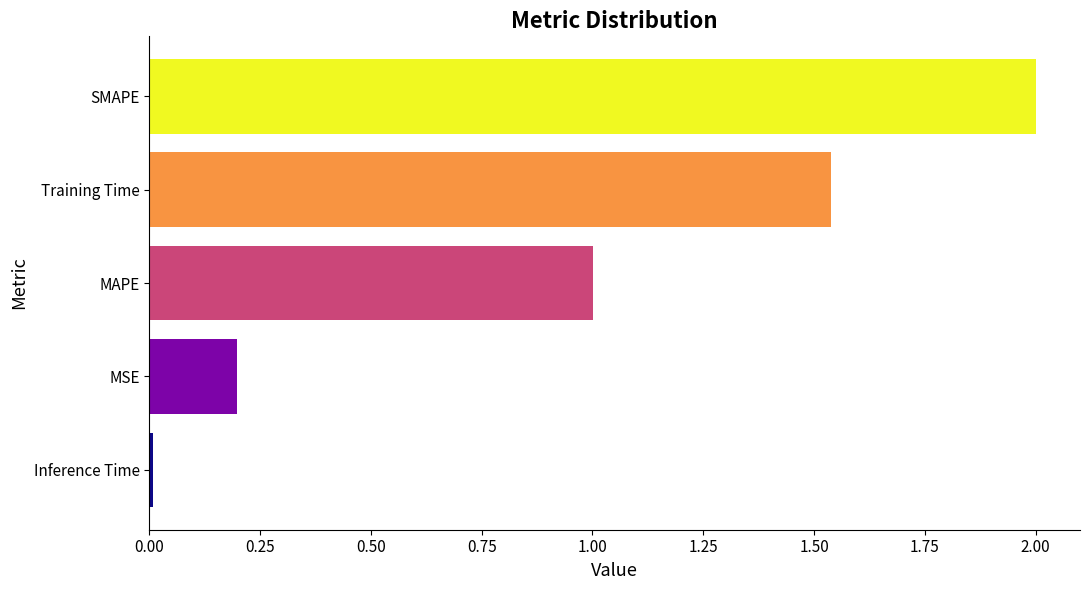

Which has a higher value, MAPE or SMAPE?

SMAPE